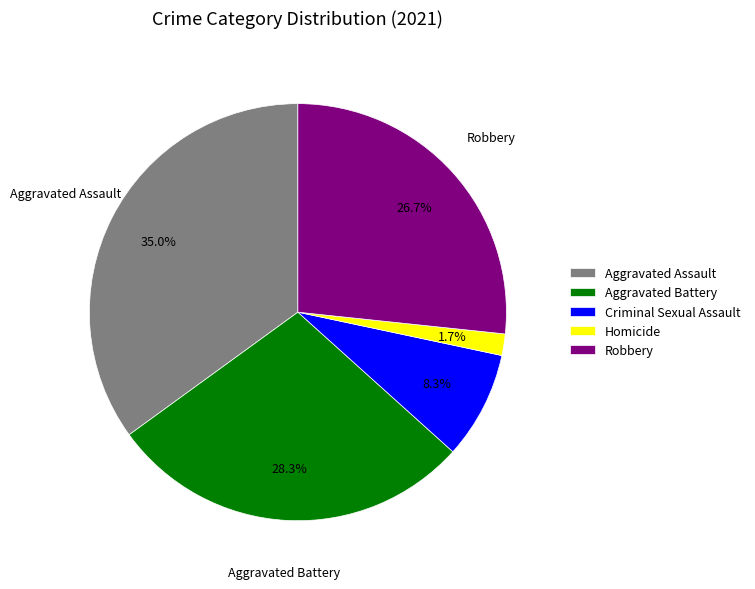

How many segments does this pie chart have?

5